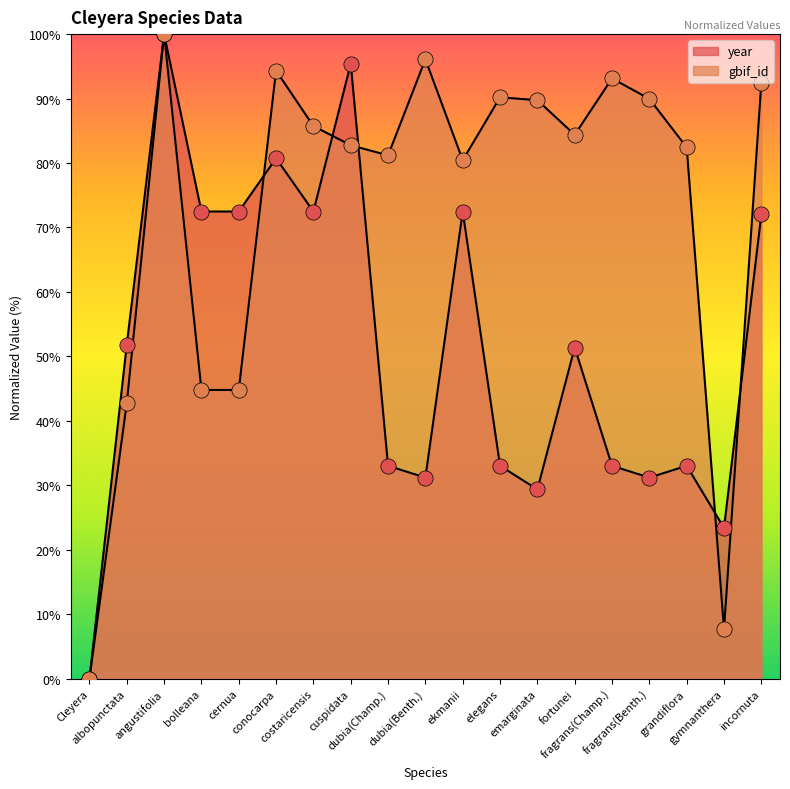

What is the total value across all series at cernua?

117.3